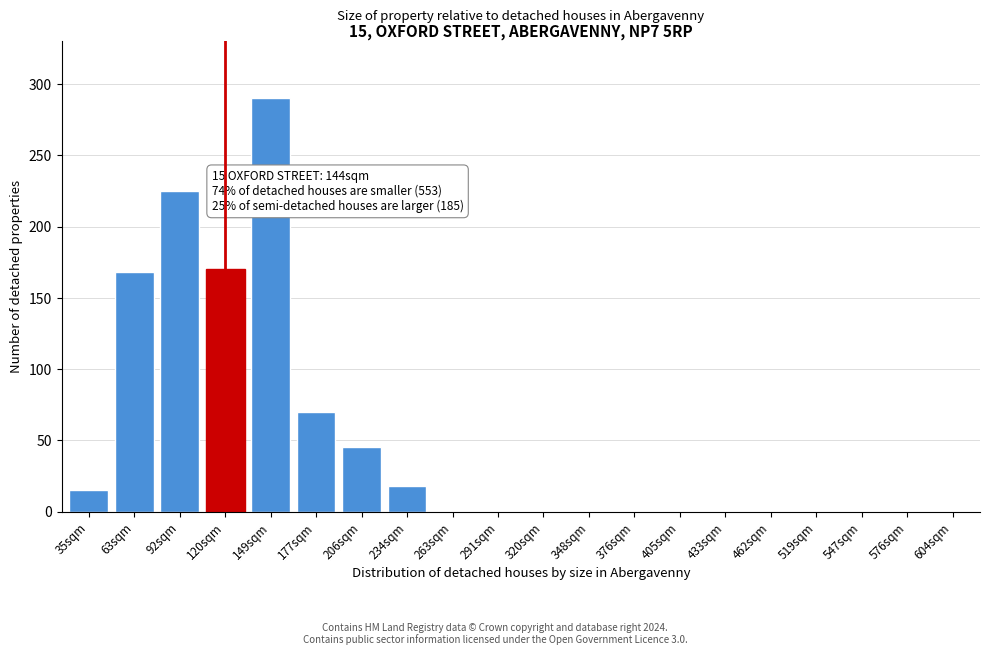

Reading left to right, what are all the values shown in this chart?

35sqm=15	63sqm=168	92sqm=225	120sqm=170	149sqm=290	177sqm=70	206sqm=45	234sqm=18	263sqm=0	291sqm=0	320sqm=0	348sqm=0	376sqm=0	405sqm=0	433sqm=0	462sqm=0	519sqm=0	547sqm=0	576sqm=0	604sqm=0